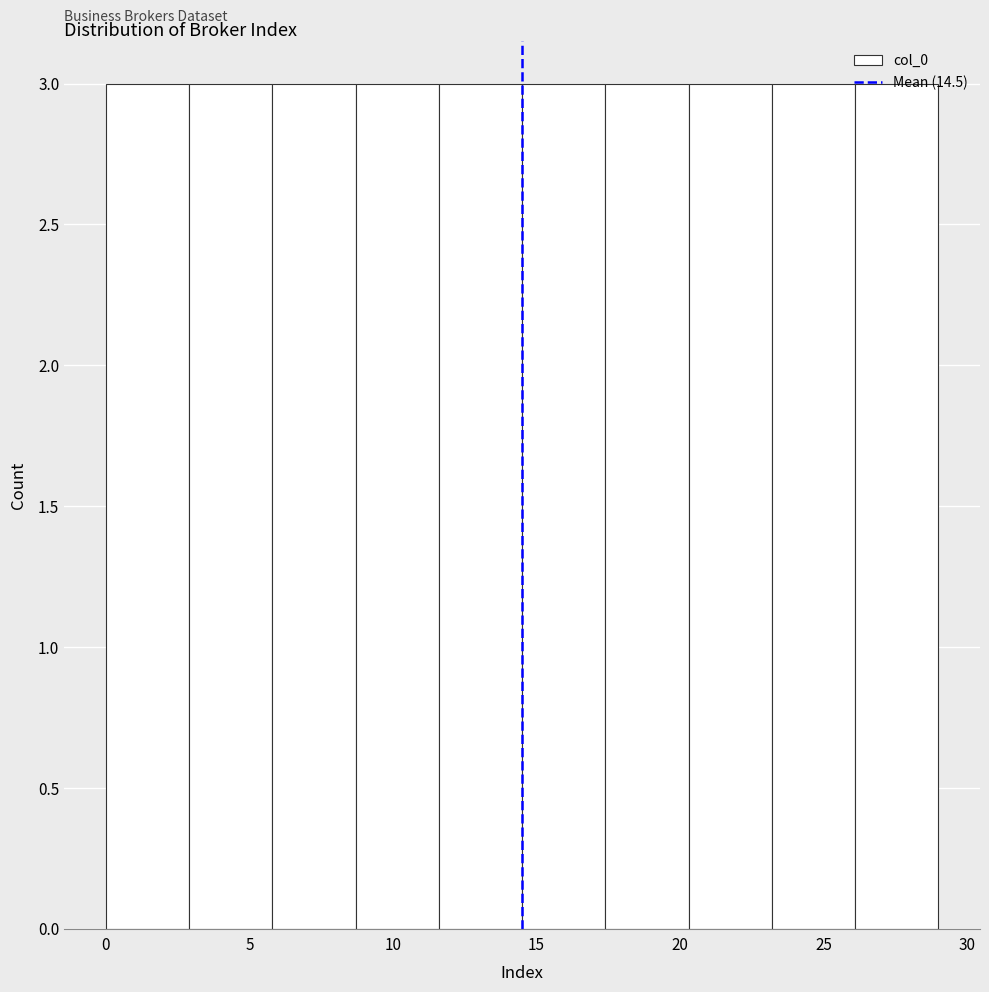

How tall is the bar that spans 23.2 to 26.1 on the x-axis? Neither the bar edges nor the heights are printed on the chart, so give them approximately, as read against the axes.

3